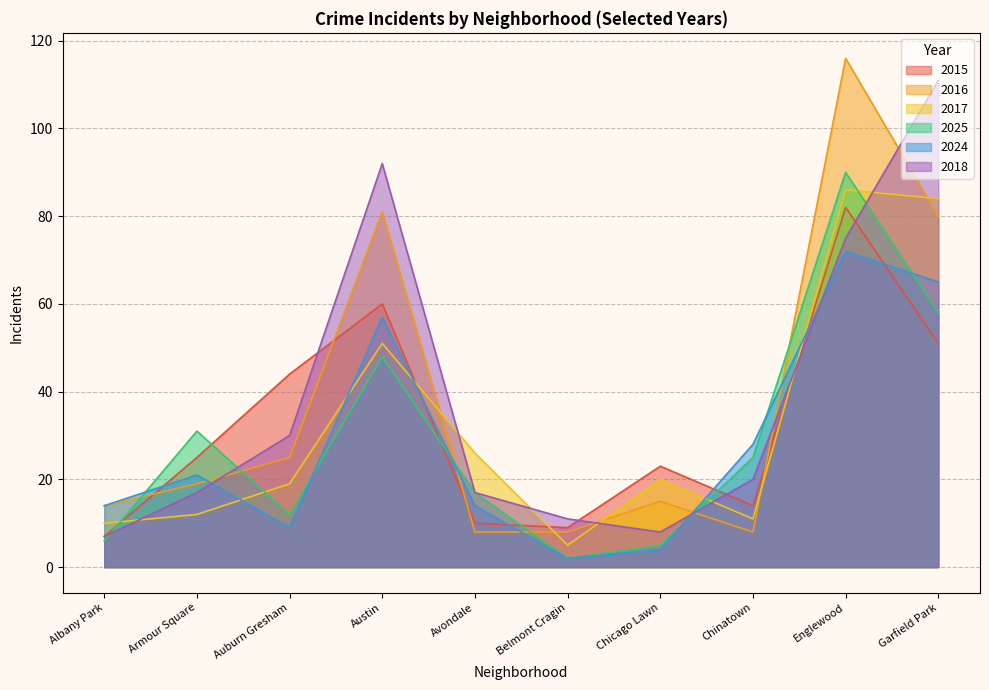

Which category has the highest value across all series?

Englewood